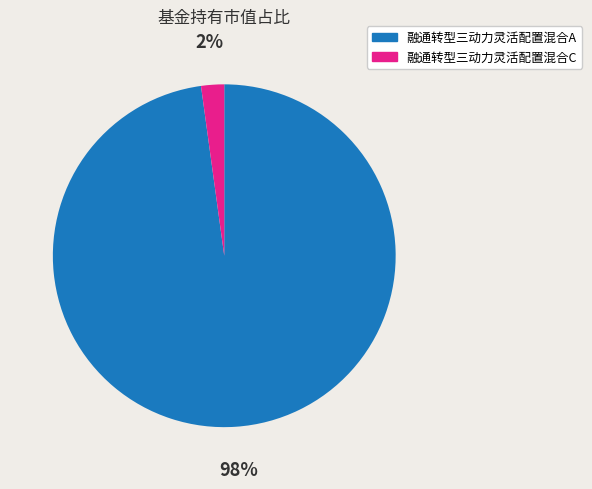

To the nearest percent, what is the average slice percentage?

50%